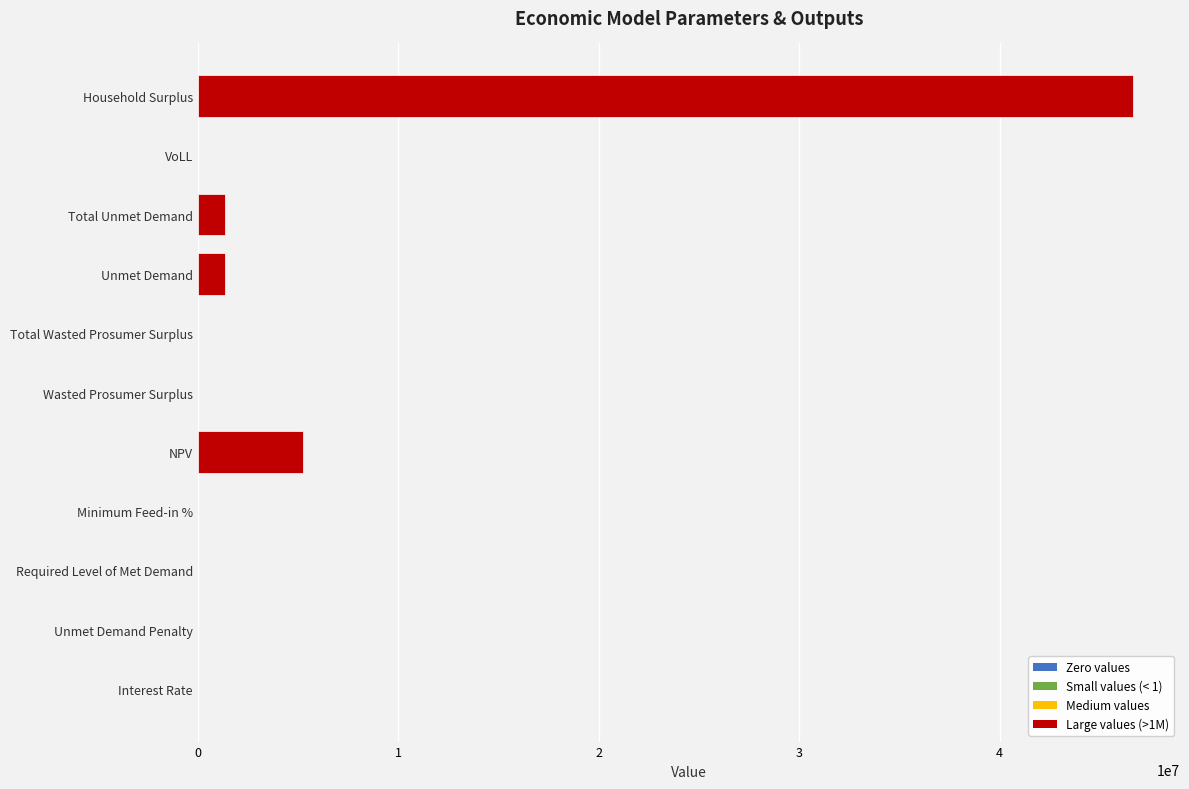

What is the greatest value displayed?

46660488.3